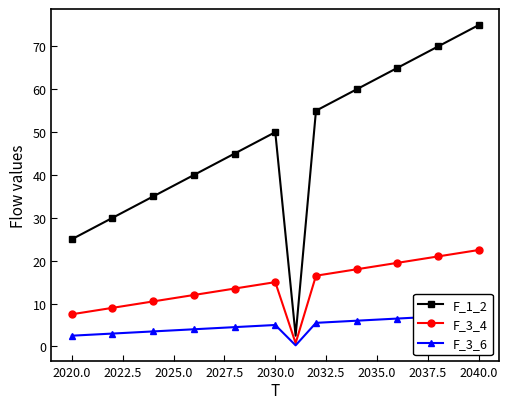

Which category has the highest value in the F_1_2 series?

2040.0